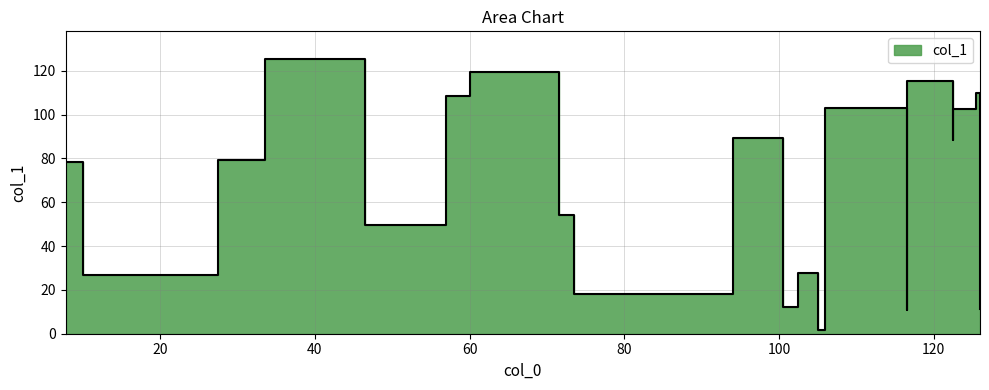

What is the label of the 20th point from the right?

10.0